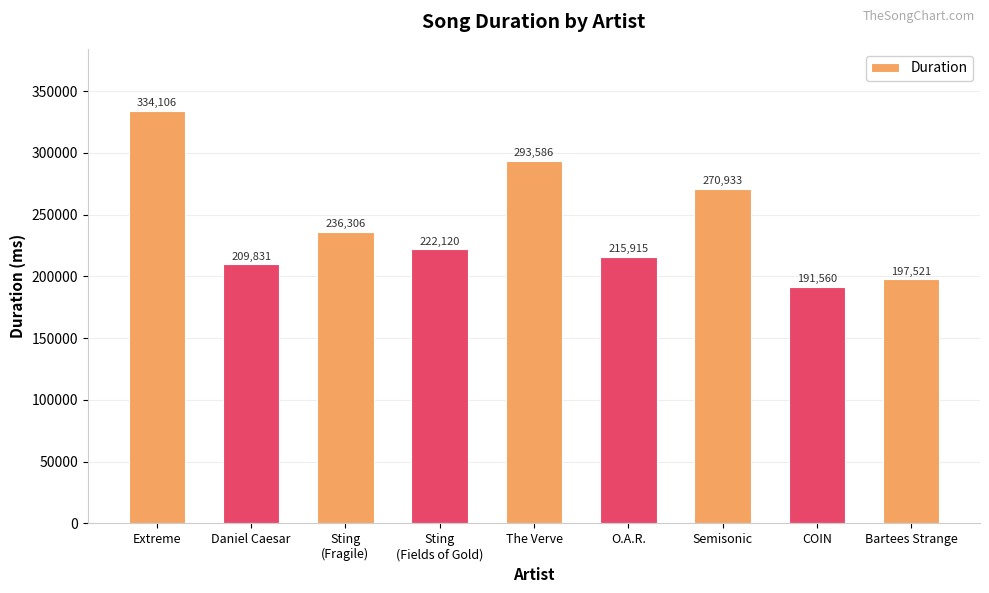

At which label is the value closest to 262833?

Semisonic